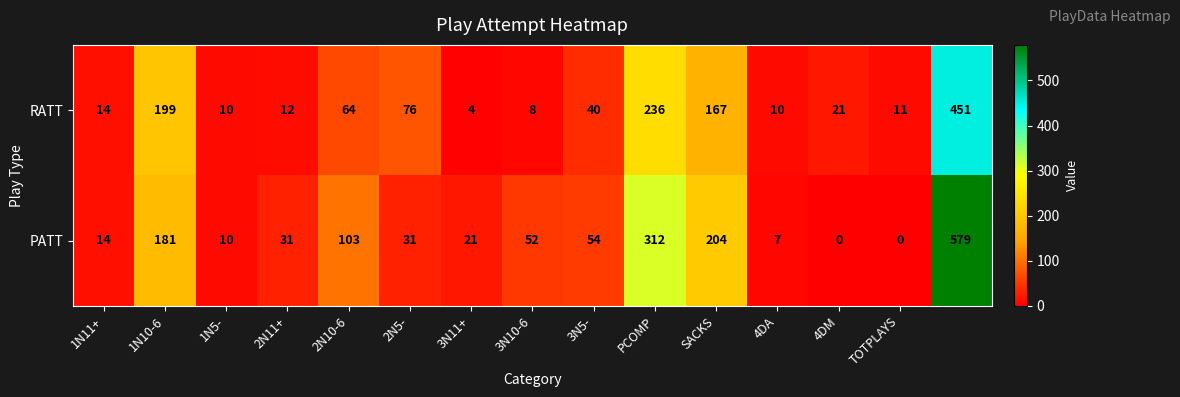

What is the maximum value shown in the chart?

579